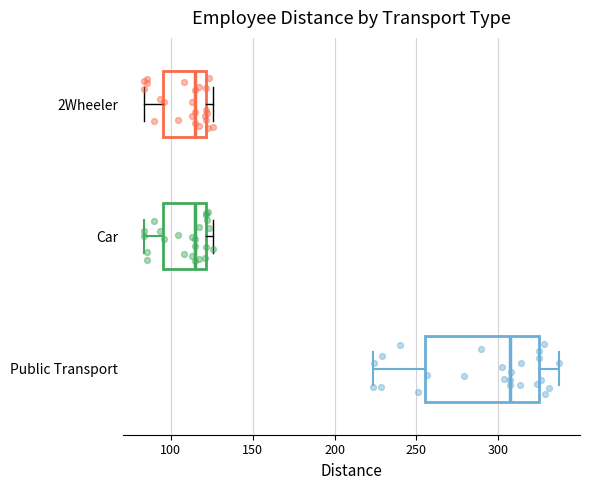

Reading bottom to top, read every box against the x-axis: the position of its median line, the range the box covers, and the ends of its whiskers. The values are not printed on the chart, so give them approximately, as read against the axis.

Public Transport: median 305, box 255 to 325, whiskers 225 to 335
Car: median 115, box 95 to 120, whiskers 85 to 125
2Wheeler: median 115, box 95 to 120, whiskers 85 to 125